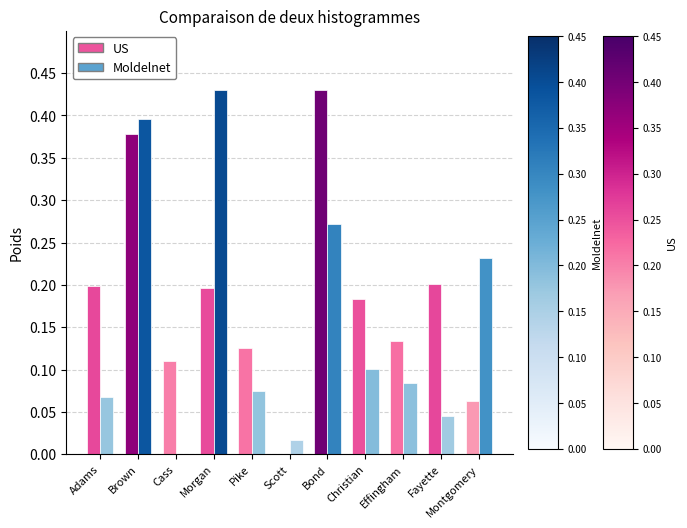

Count the number of categories in the chart.

11